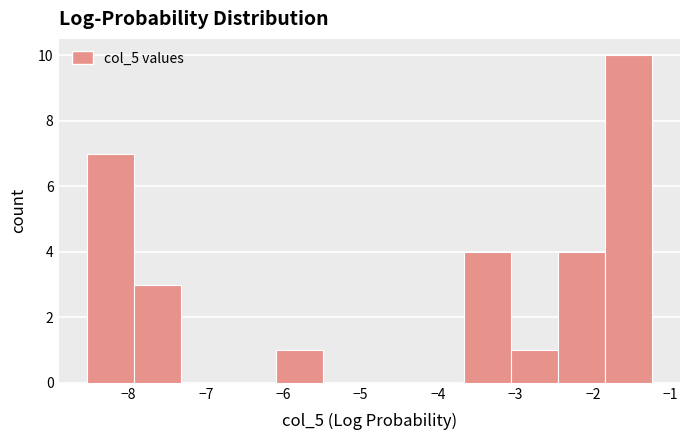

Which range on the x-axis has the tallest bar?

-1.8 to -1.2